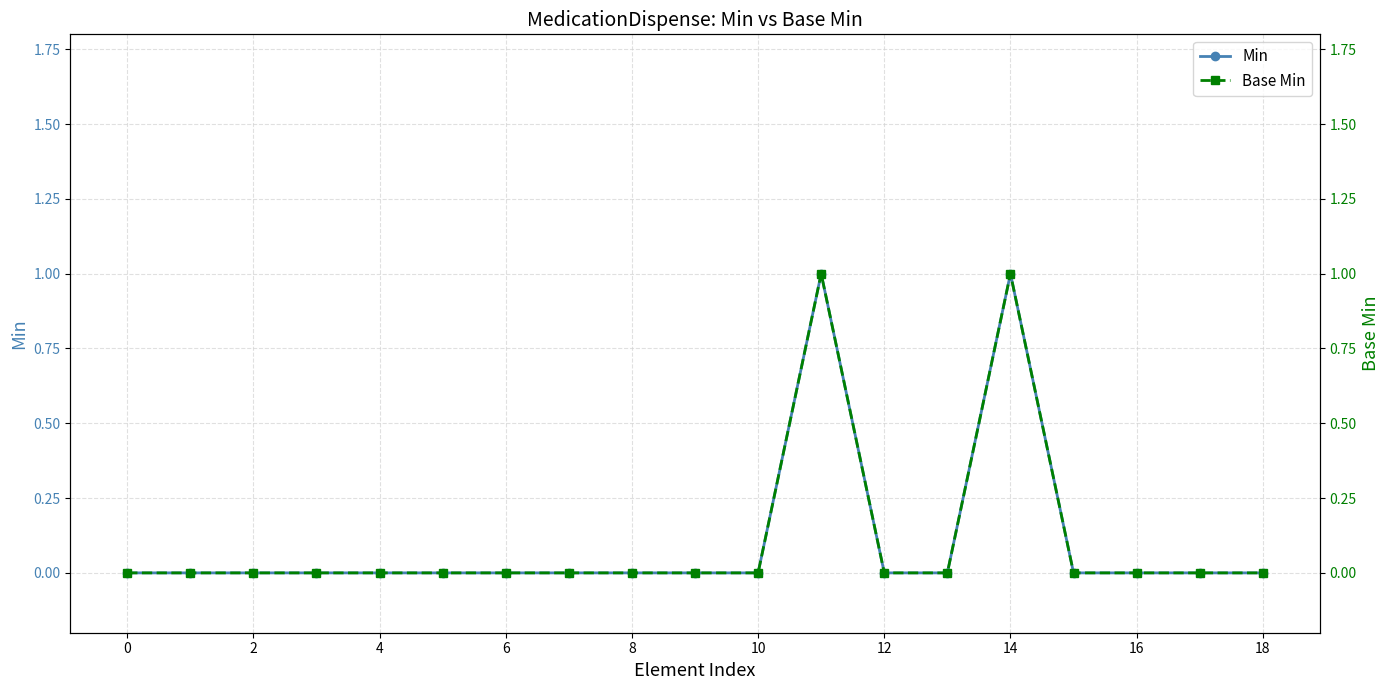

How many Min values are between 0 and 1?

19